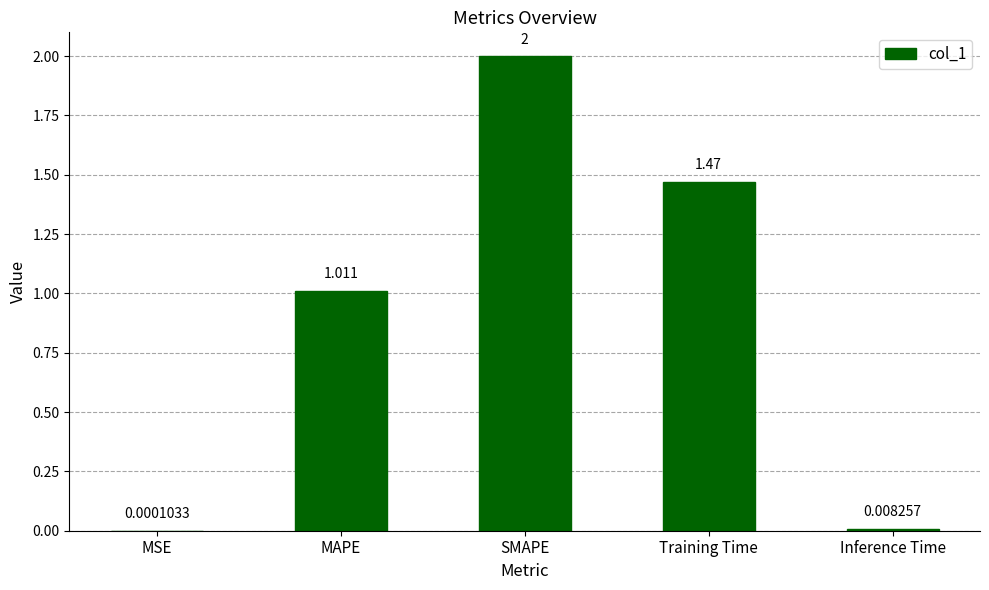

Are the bars horizontal?

No